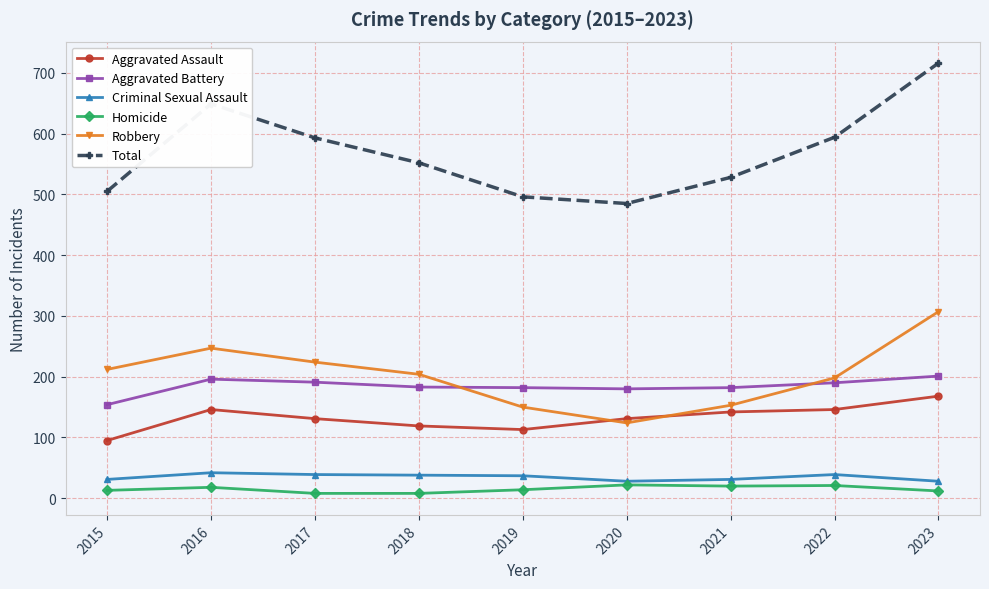

After their last crossing, which series has the higher values: Robbery or Aggravated Assault?

Robbery